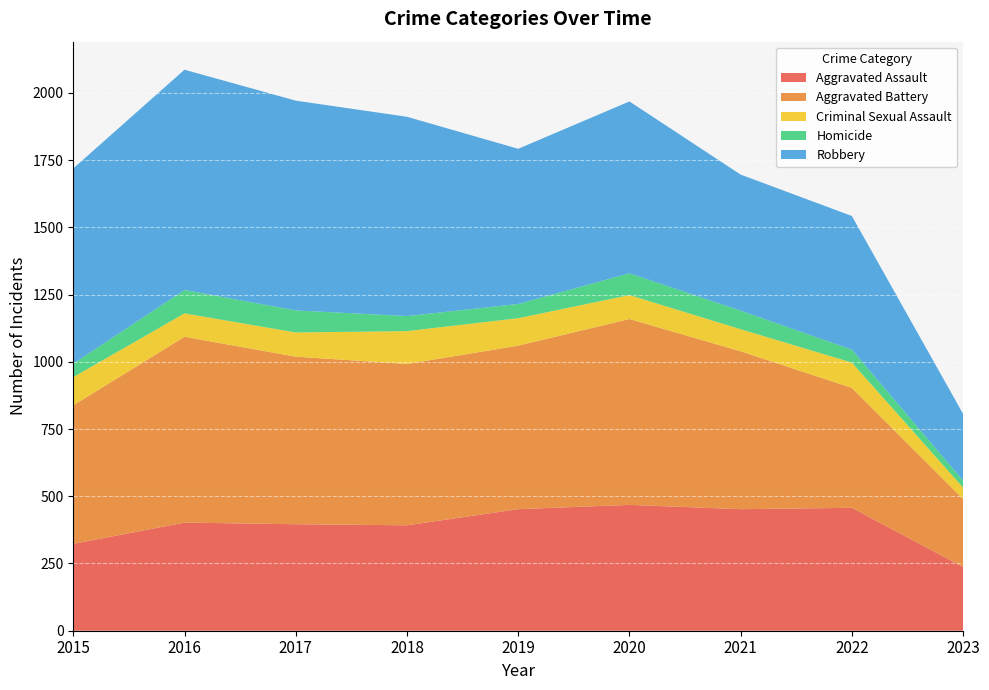

Reading right to left, extract all data points from this chart.

Aggravated Assault: 2023=237	2022=457	2021=452	2020=468	2019=452	2018=392	2017=396	2016=402	2015=323
Aggravated Battery: 2023=253	2022=446	2021=587	2020=691	2019=608	2018=600	2017=623	2016=691	2015=515
Criminal Sexual Assault: 2023=42	2022=94	2021=82	2020=89	2019=102	2018=122	2017=90	2016=87	2015=105
Homicide: 2023=26	2022=48	2021=69	2020=81	2019=53	2018=56	2017=82	2016=87	2015=50
Robbery: 2023=248	2022=497	2021=506	2020=639	2019=577	2018=741	2017=780	2016=819	2015=726